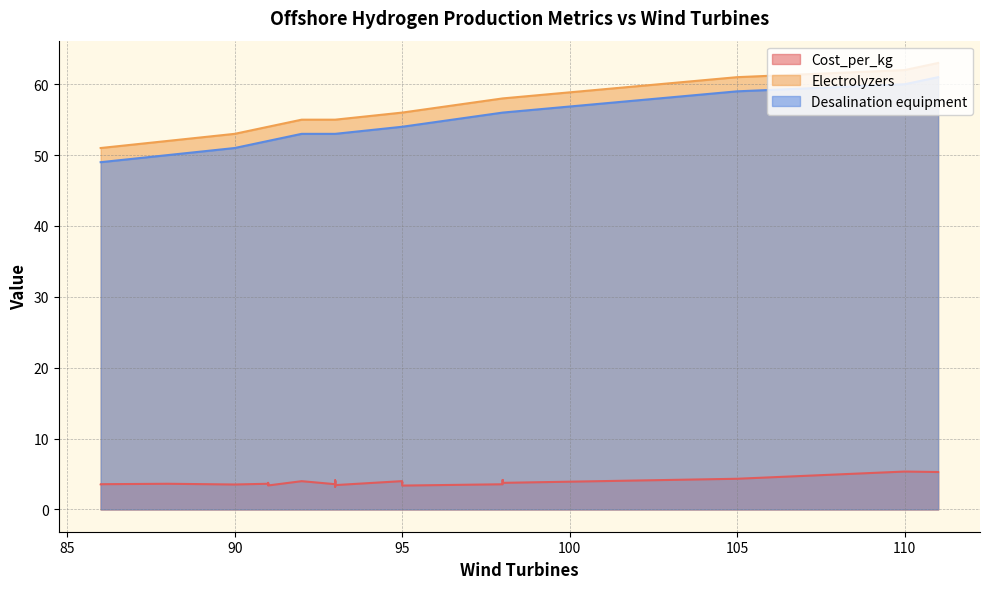

What is the difference between the Electrolyzers values at 11 and 17?

3.0